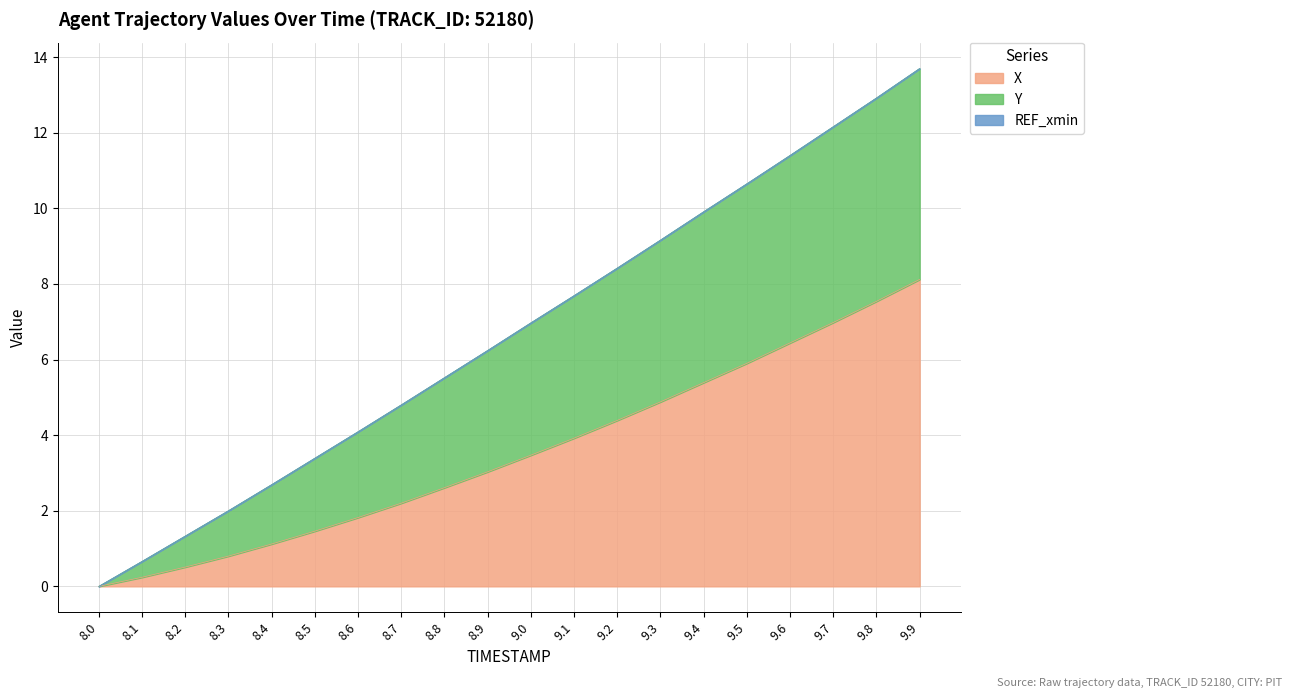

Reading right to left, extract all data points from this chart.

X: 8.1	7.5	7.0	6.4	5.9	5.4	4.9	4.4	3.9	3.5	3.0	2.6	2.2	1.8	1.5	1.1	0.8	0.5	0.2	0.0
Y: 13.7	12.9	12.2	11.4	10.7	9.9	9.2	8.4	7.7	7.0	6.2	5.5	4.8	4.1	3.4	2.7	2.0	1.3	0.7	0.0